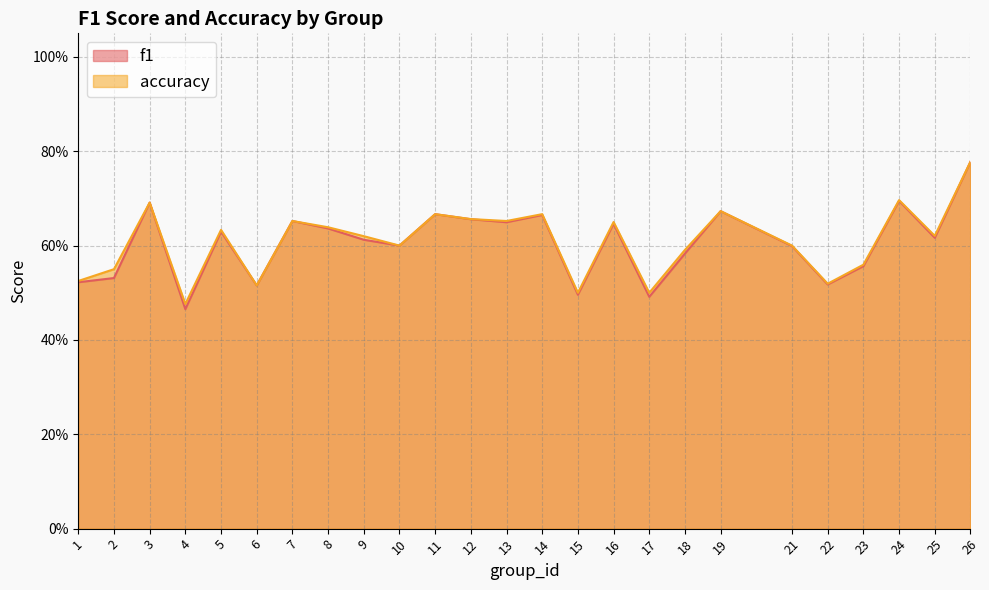

Reading right to left, what are all the values shown in this chart?

f1: 0.8	0.6	0.7	0.6	0.5	0.6	0.7	0.6	0.5	0.6	0.5	0.7	0.6	0.7	0.7	0.6	0.6	0.6	0.7	0.5	0.6	0.5	0.7	0.5	0.5
accuracy: 0.8	0.6	0.7	0.6	0.5	0.6	0.7	0.6	0.5	0.7	0.5	0.7	0.7	0.7	0.7	0.6	0.6	0.6	0.7	0.5	0.6	0.5	0.7	0.6	0.5